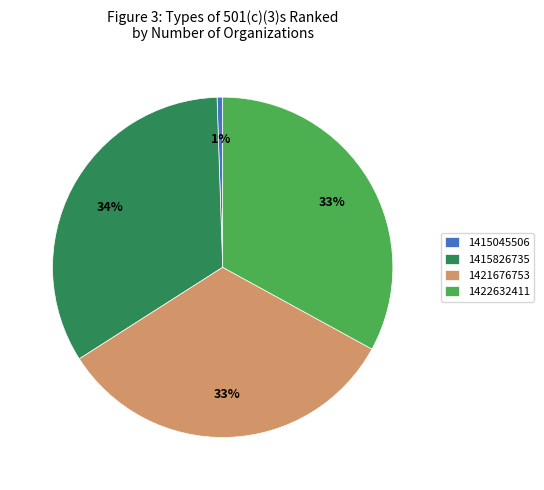

Count the number of slices in the pie.

4